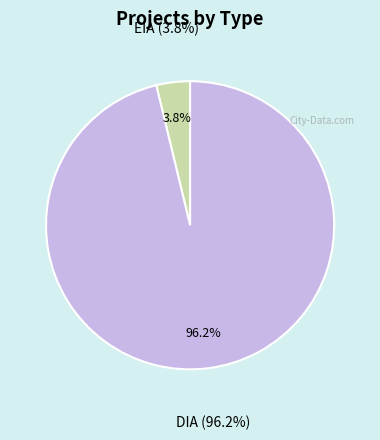

What is the change in value from EIA to DIA?

+49